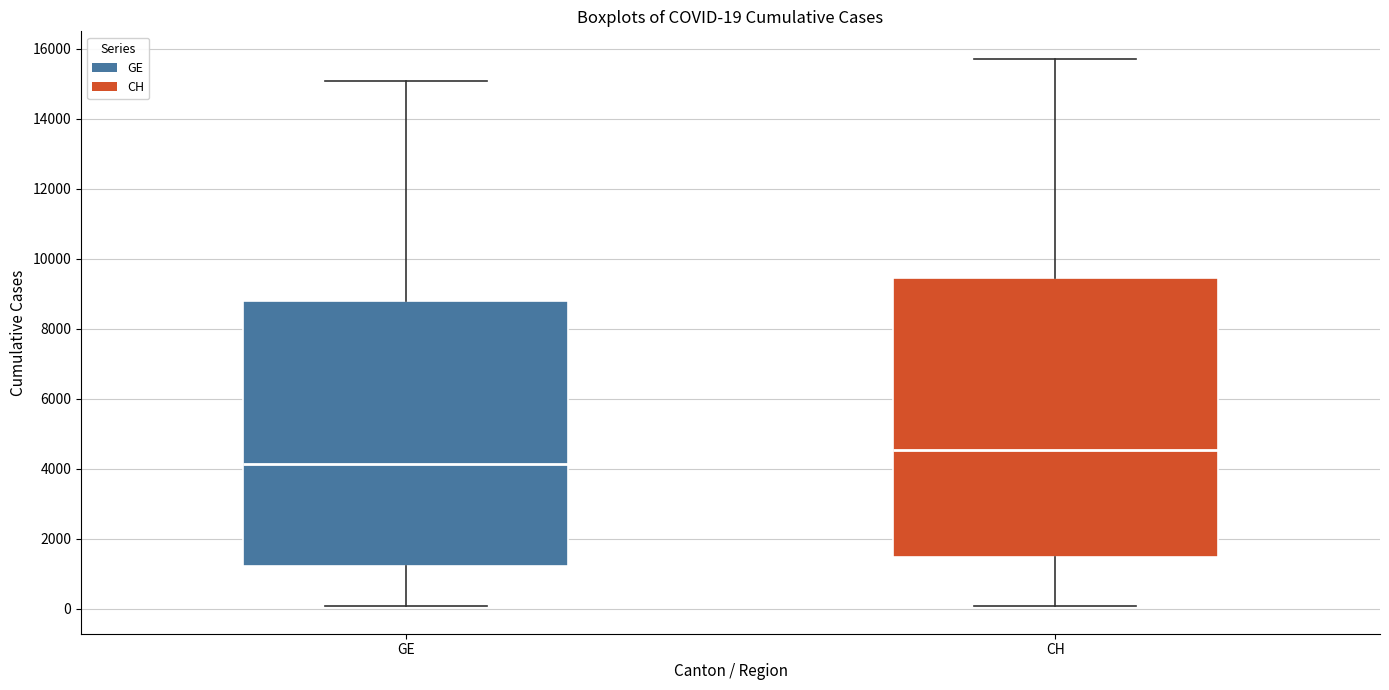

Comparing the boxes themselves (not the whiskers), which one is the tallest?

CH